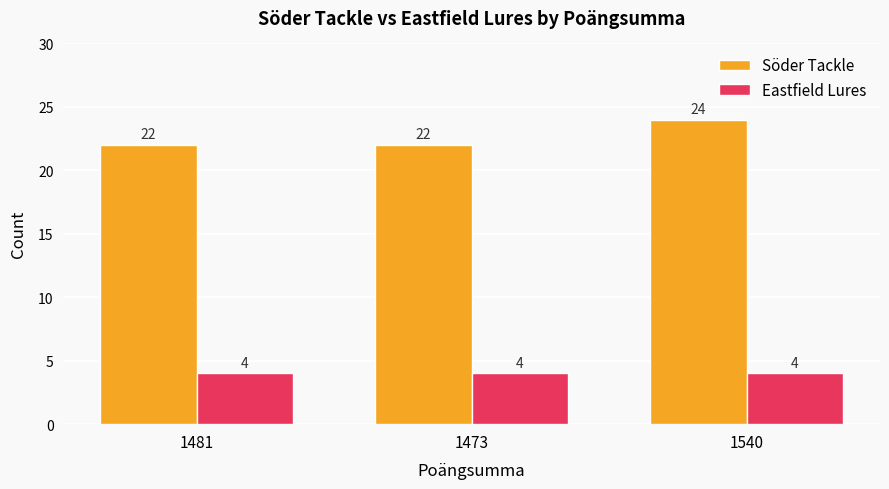

At 1481, list the series in order from smallest to largest.

Eastfield Lures, Söder Tackle